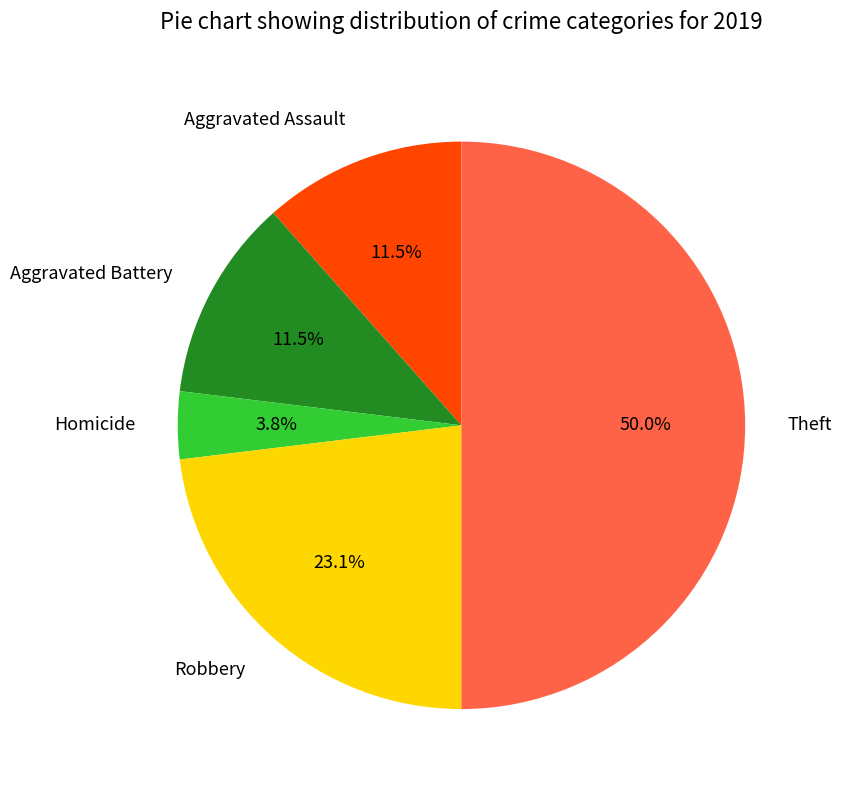

Between Robbery and Theft, which is larger?

Theft